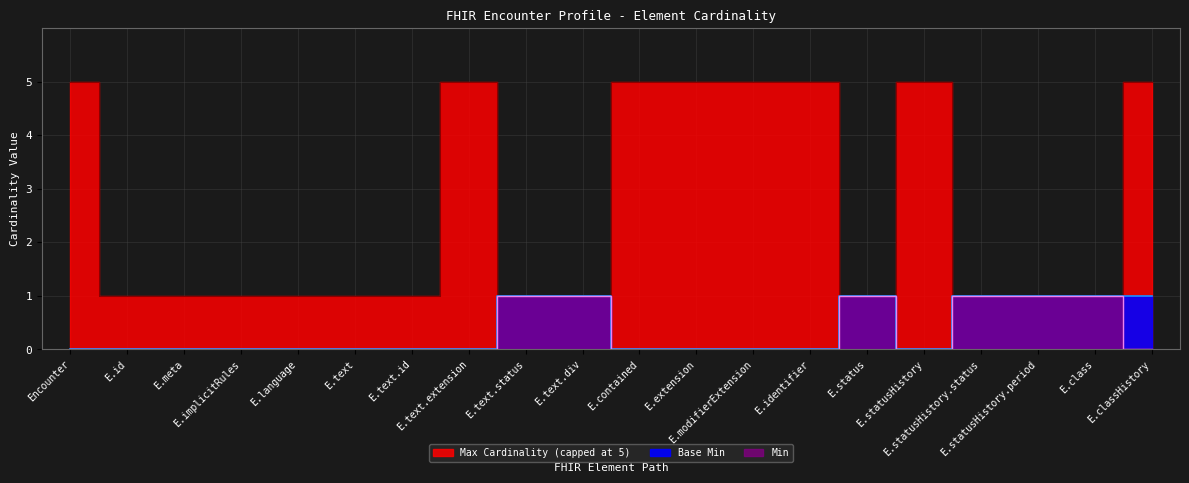

True or false: Min and Max_numeric intersect in this chart.

False